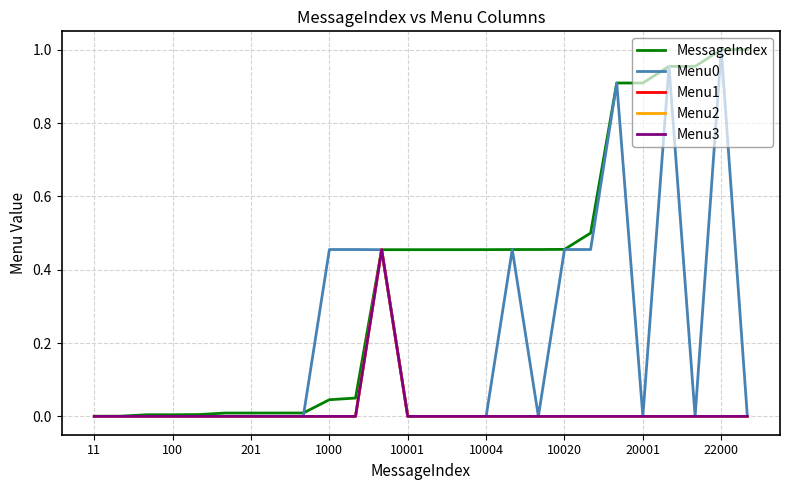

Which series has the largest total across all categories?

MessageIndex